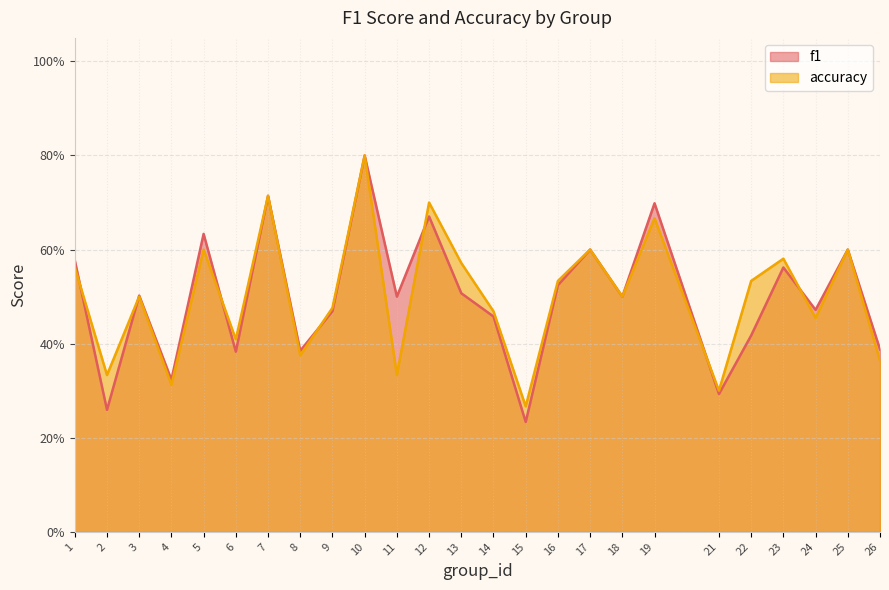

Is it true that accuracy equals 0.3 at 2?

True